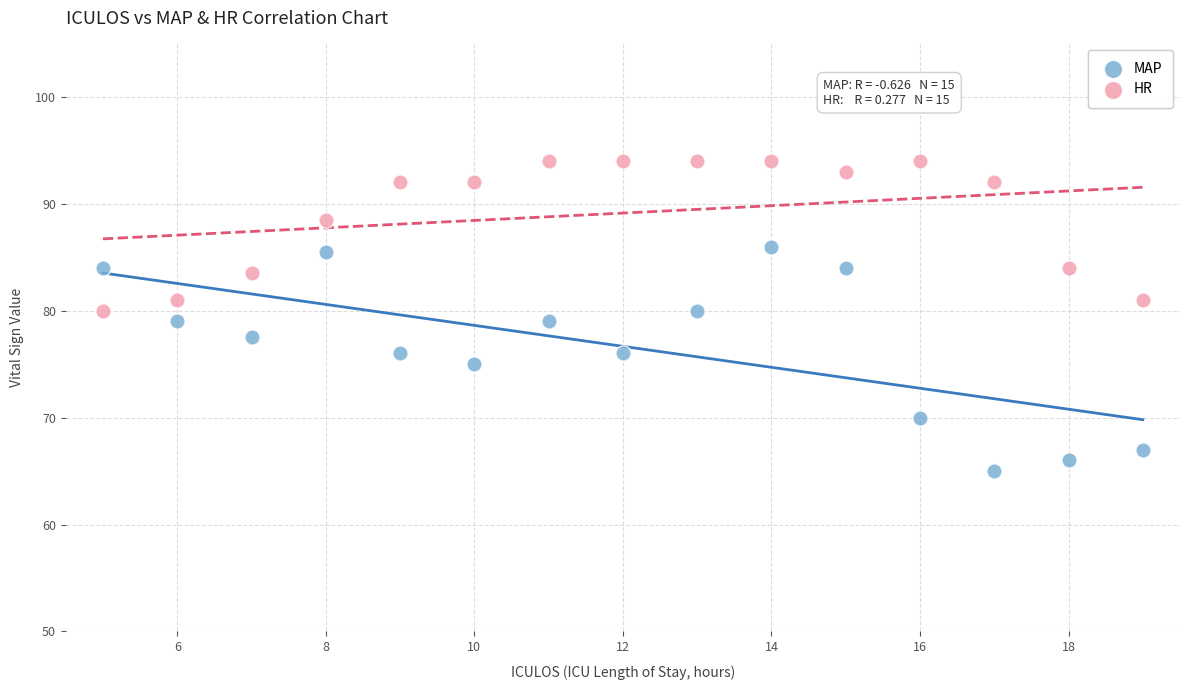

Across all data points, what is the range of X values (max minus min)?

14.0